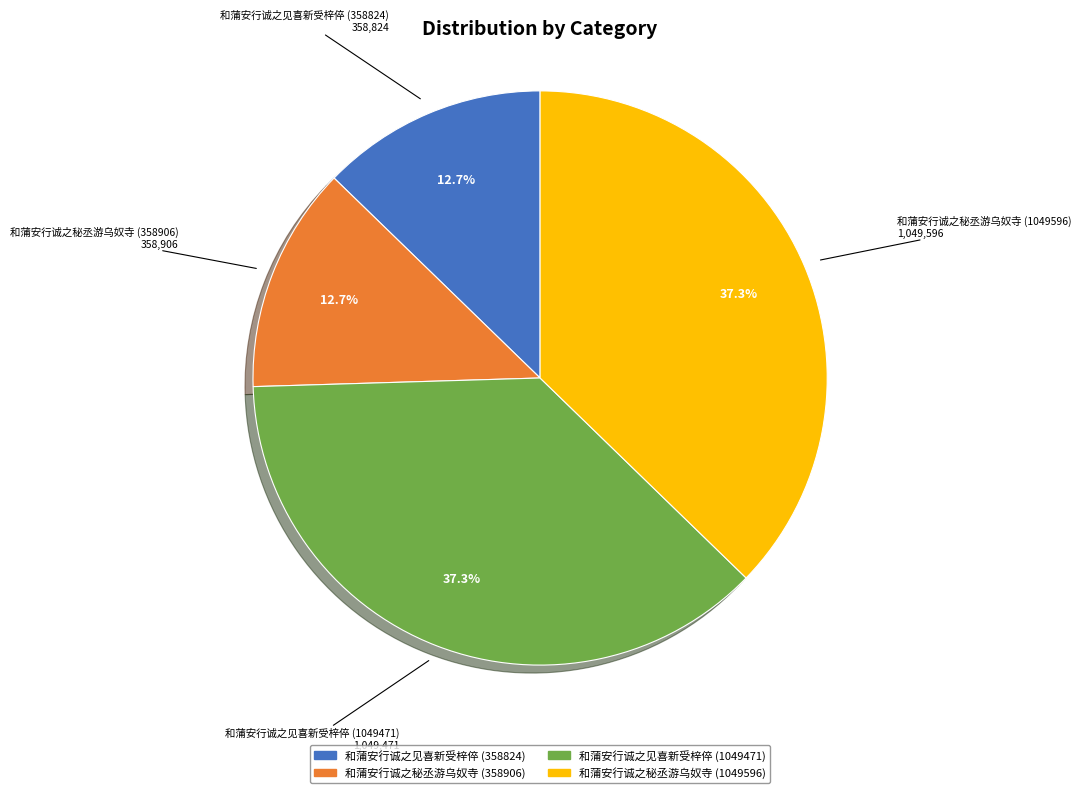

To the nearest percent, what is the difference between the 和蒲安行诚之见喜新受梓倅 (1049471) and 和蒲安行诚之秘丞游乌奴寺 (358906) slice percentages?

25%